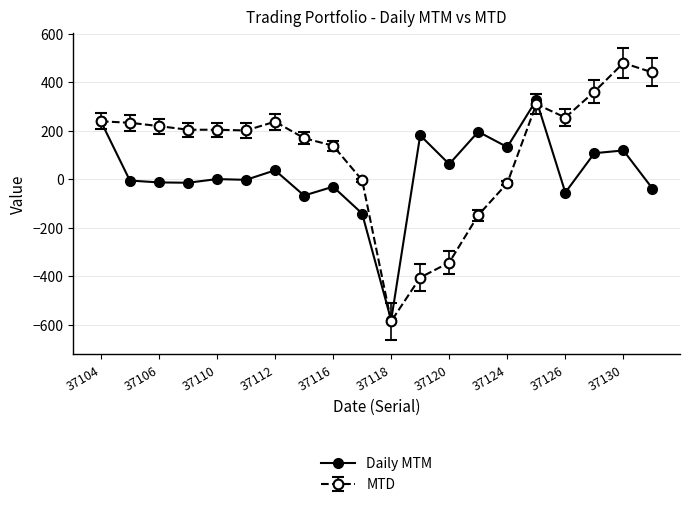

What is the highest value of the MTD series?

478.7